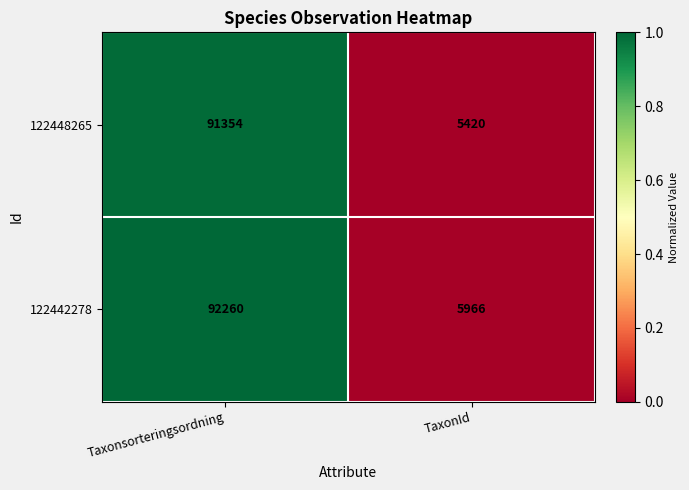

Is it true that 122442278 equals 5966 at TaxonId?

True